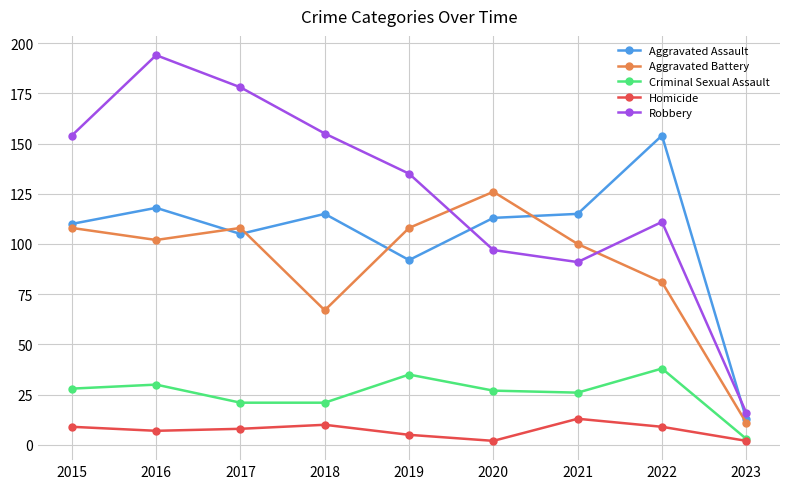

In Aggravated Battery, how many points are higher than both neighbors (excluding endpoints)?

2